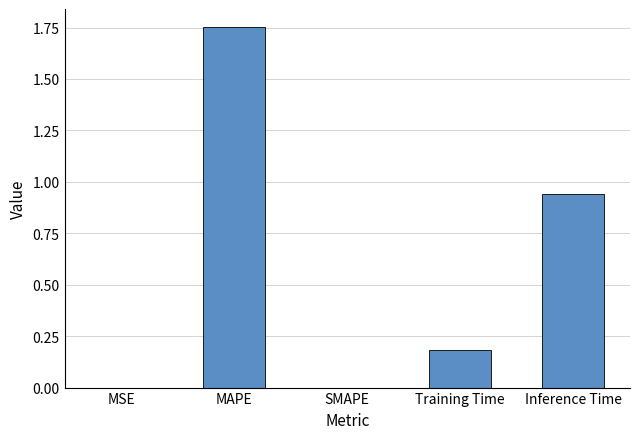

What is the sum of the values at Training Time and Inference Time?

1.1